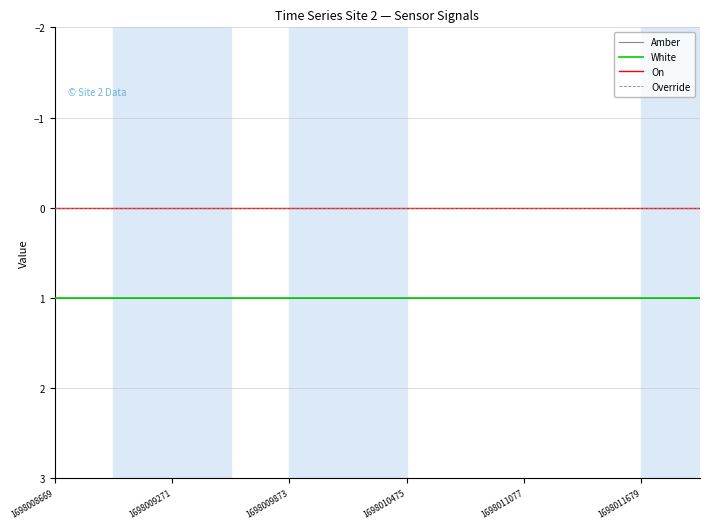

What is the label of the 2nd point from the left?

1698009271